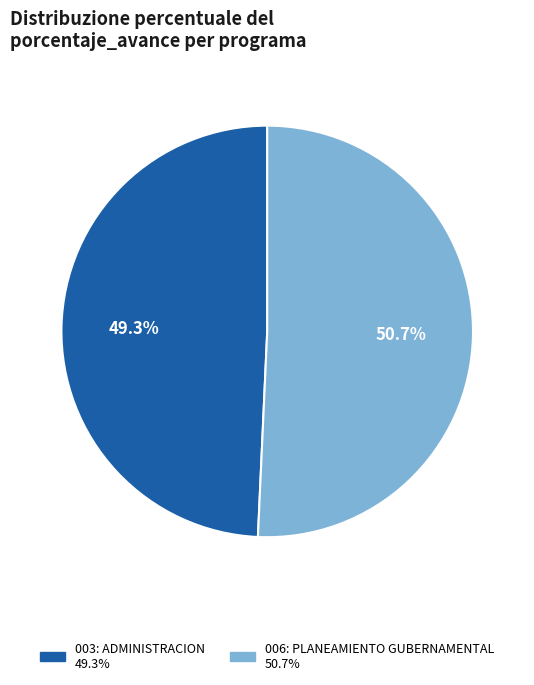

How many segments does this pie chart have?

2